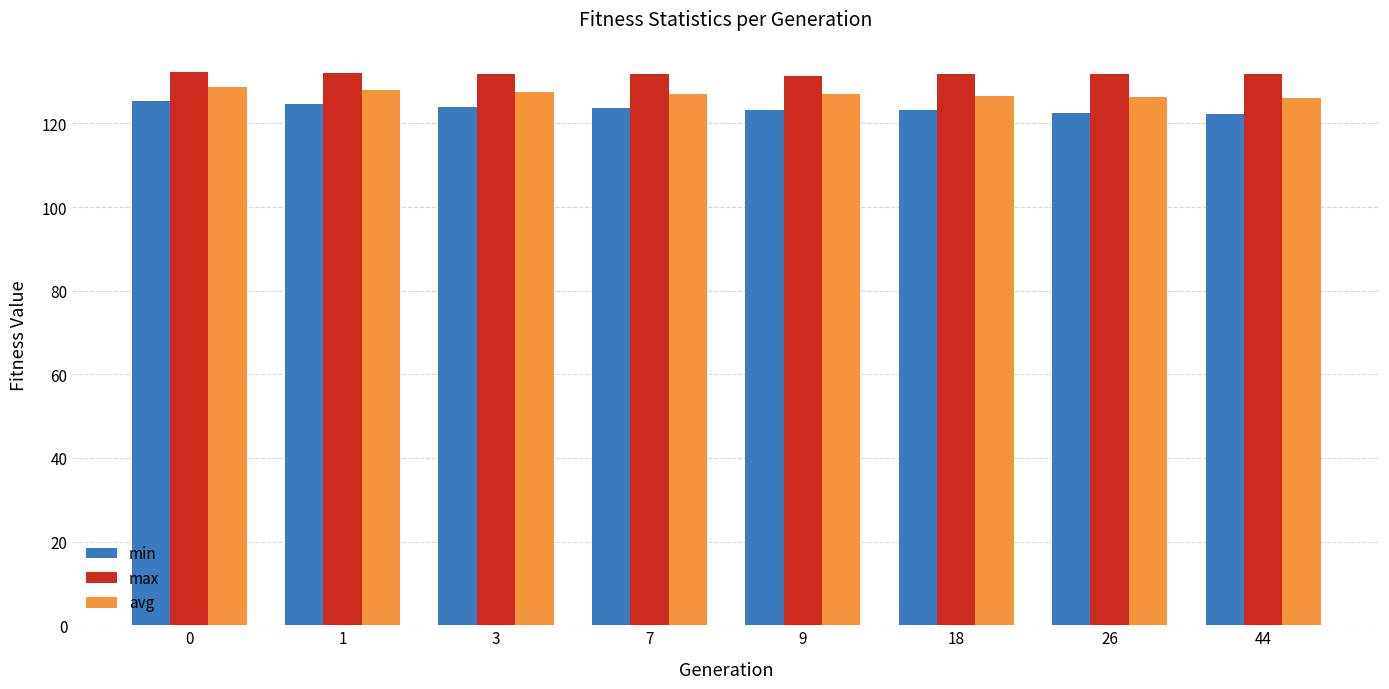

Is the value of avg at 7 greater than the value of min at 3?

Yes